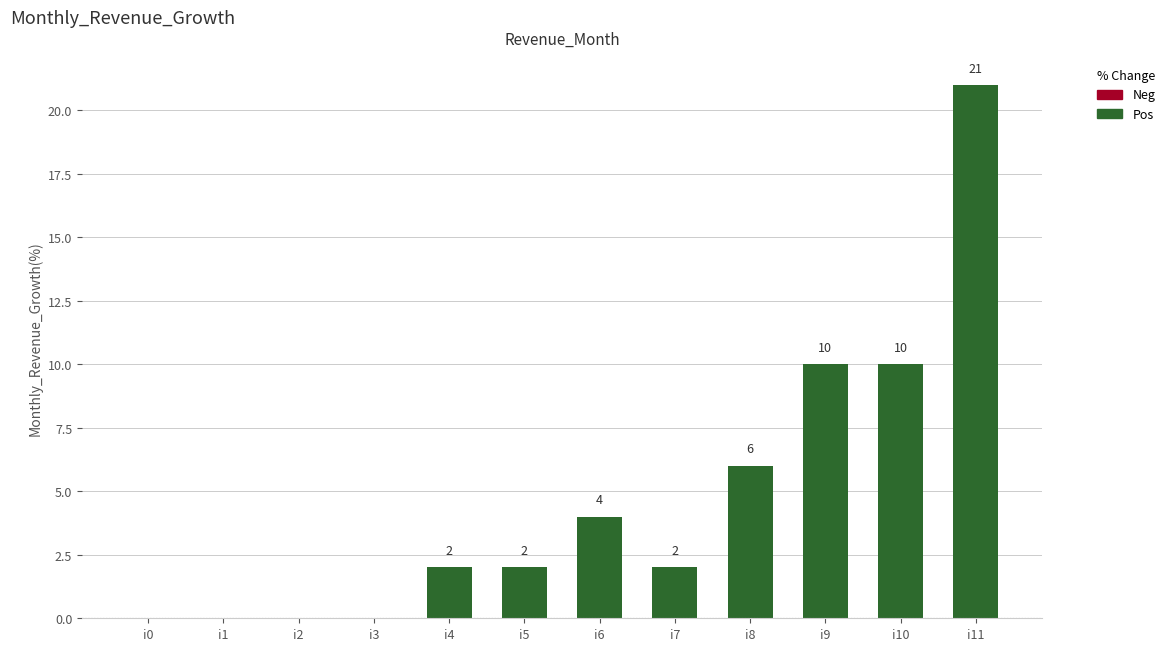

Count the number of categories in the chart.

12